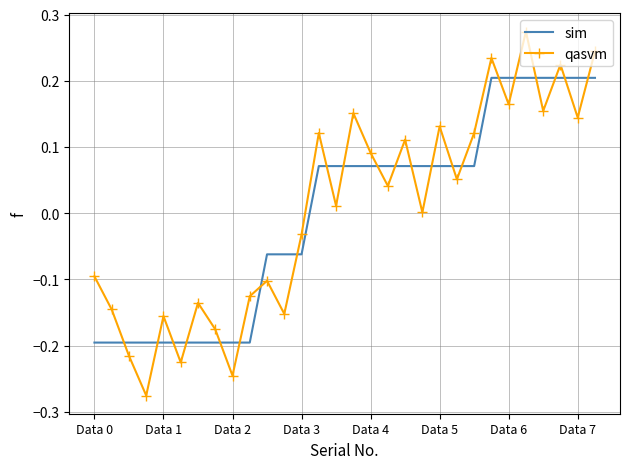

Rank the series by their maximum value, from highest to lowest.

qasvm, sim